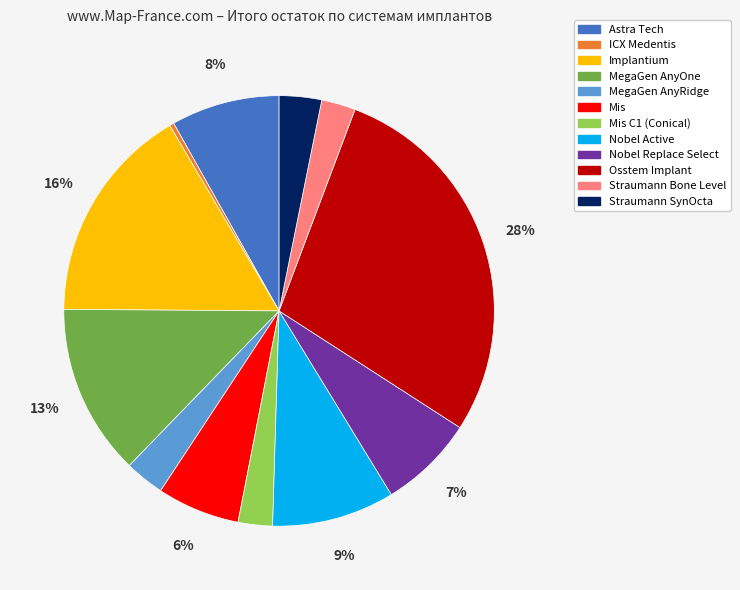

Is there a majority slice in this chart?

No